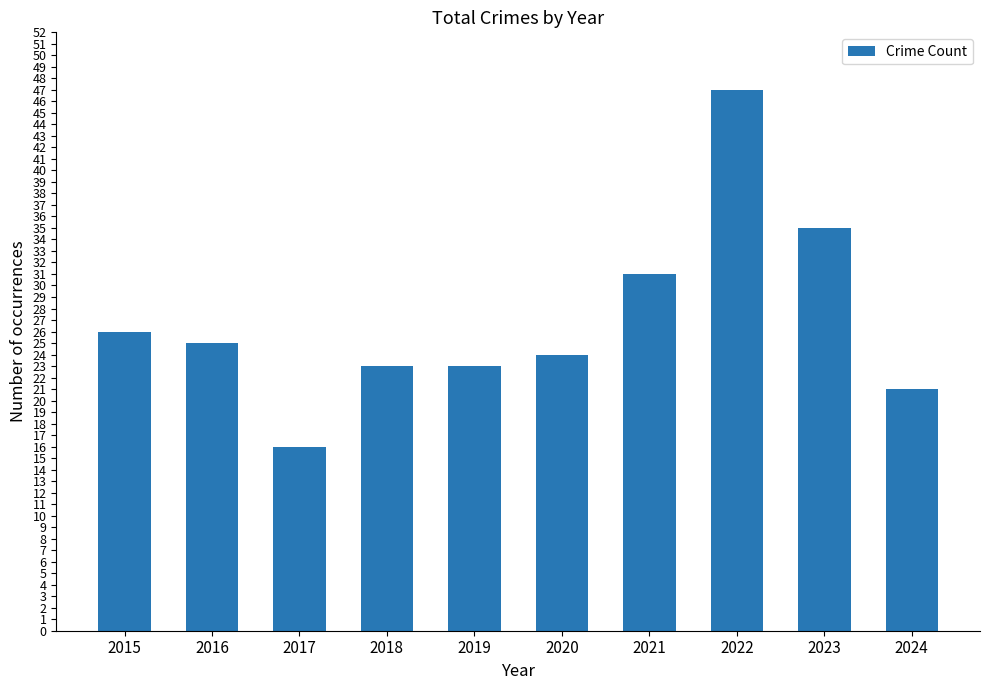

What is the change in value from 2017 to 2022?

+31